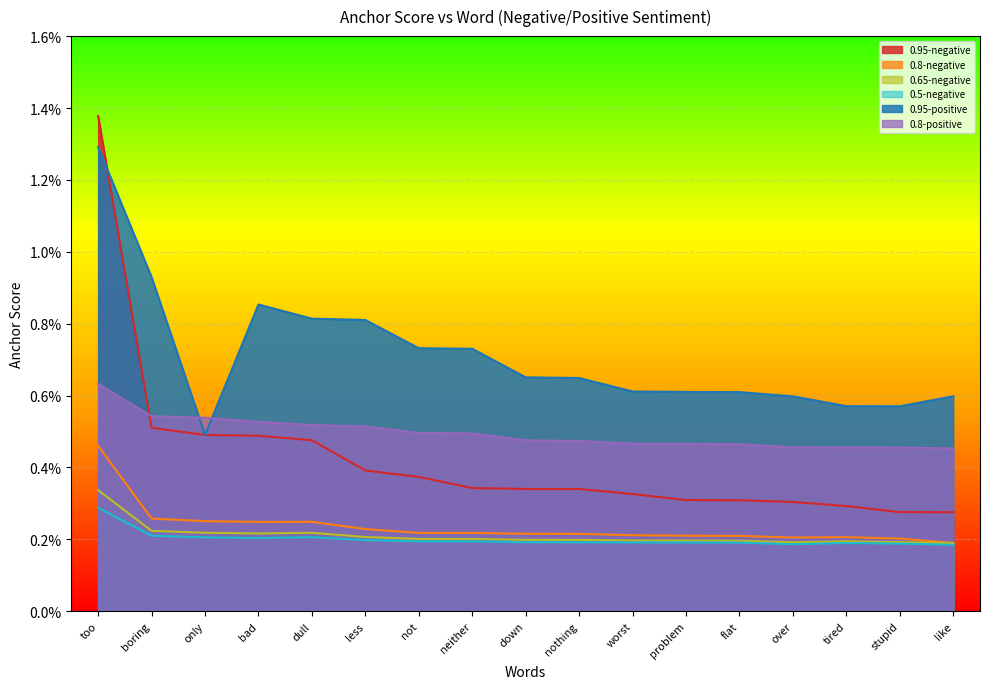

At which label does 0.95-positive reach its peak?

too